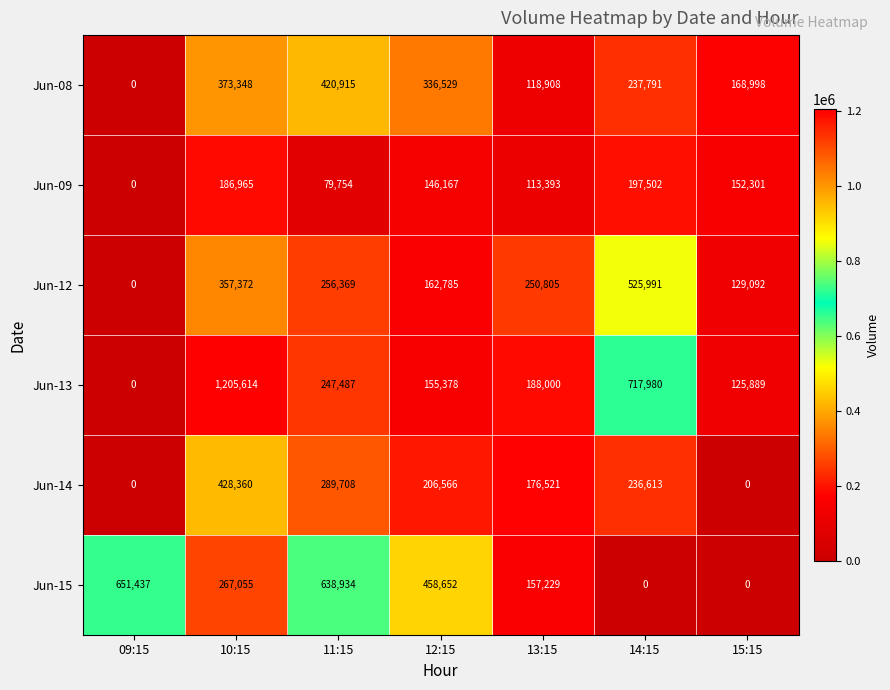

True or false: Jun-13 has a value of 1205614 at 10:15.

True